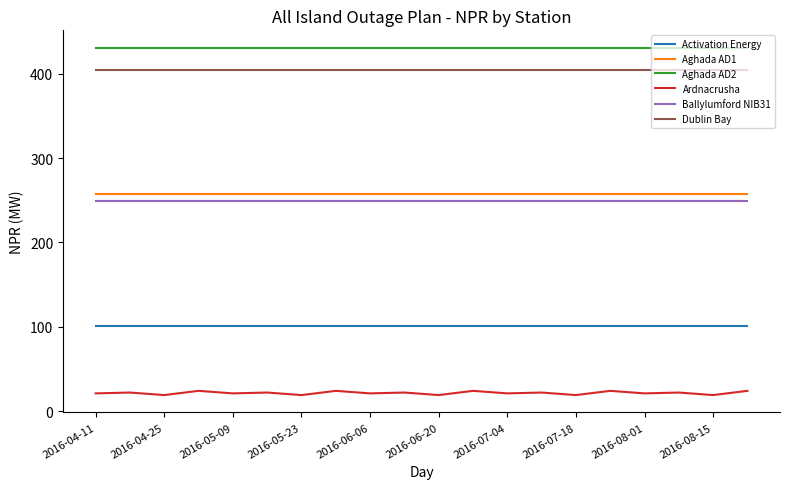

Which series has the largest total across all categories?

Aghada AD2